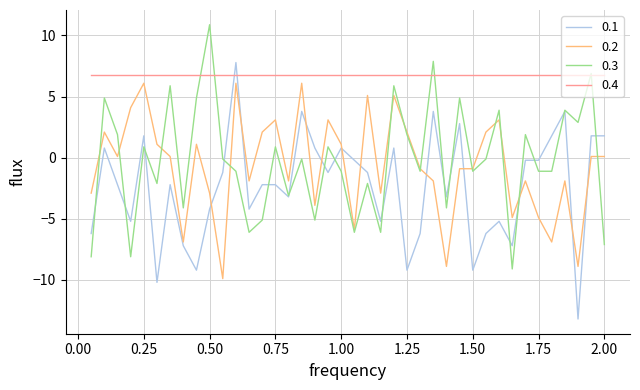

What is the lowest value of the 0.1 series?

-13.2